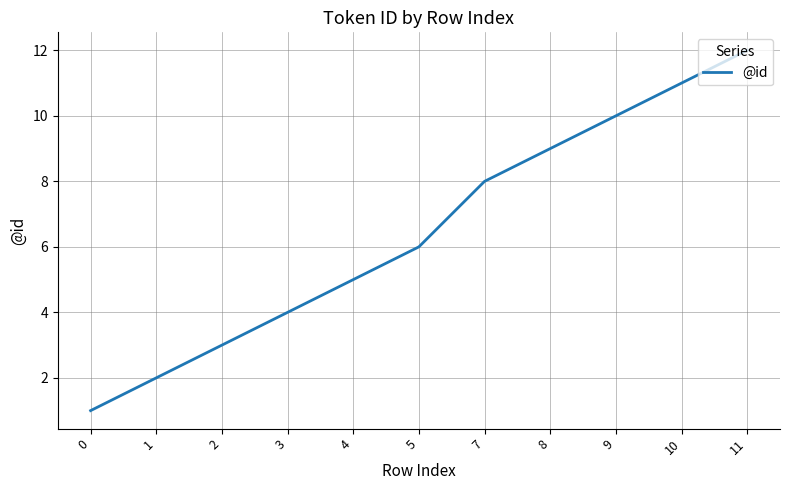

Which has a higher value, 0 or 4?

4